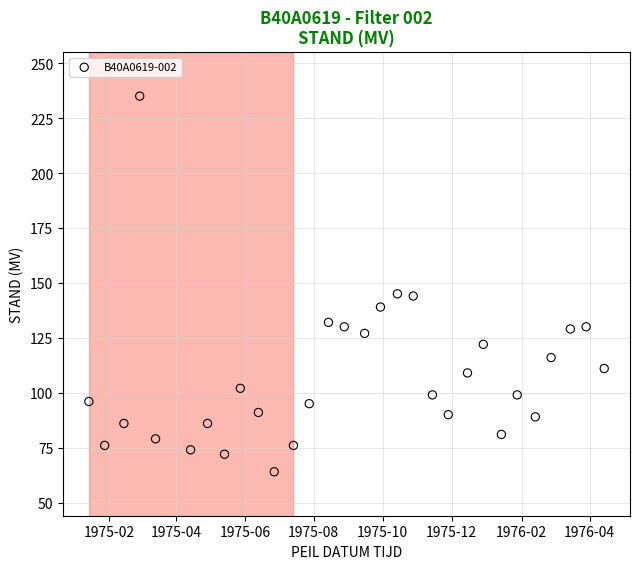

What is the range of Y values (max minus min)?

171